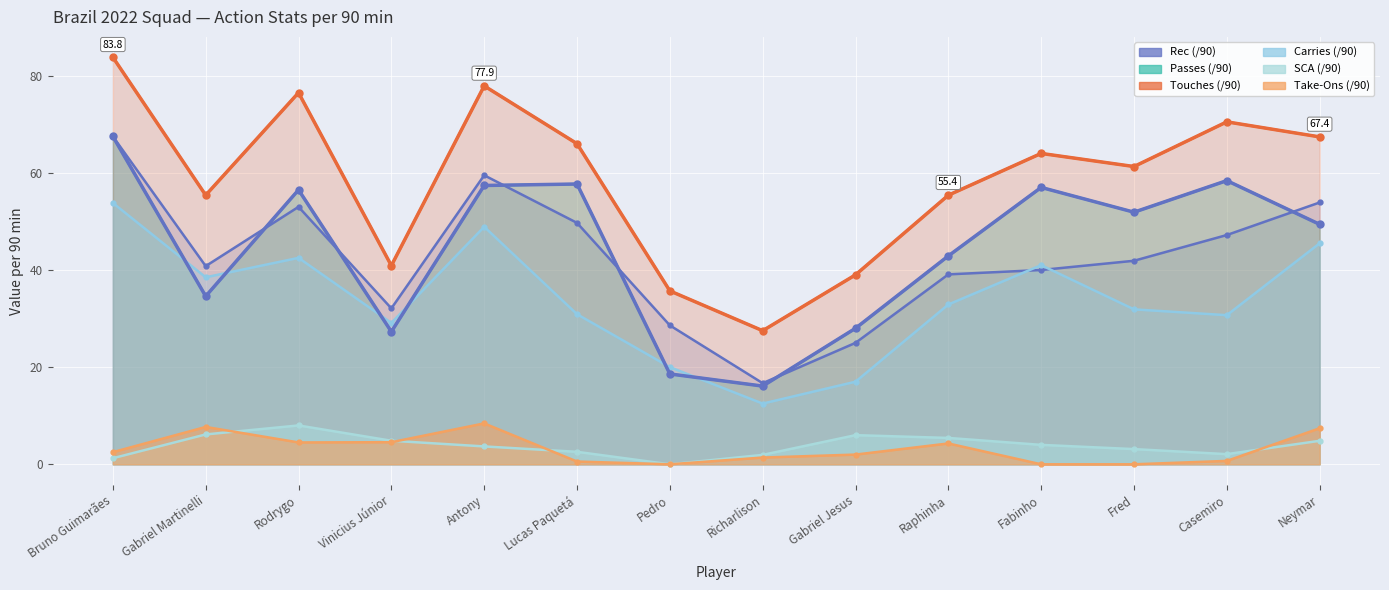

How many values in Take-Ons (/90) are above zero?

11